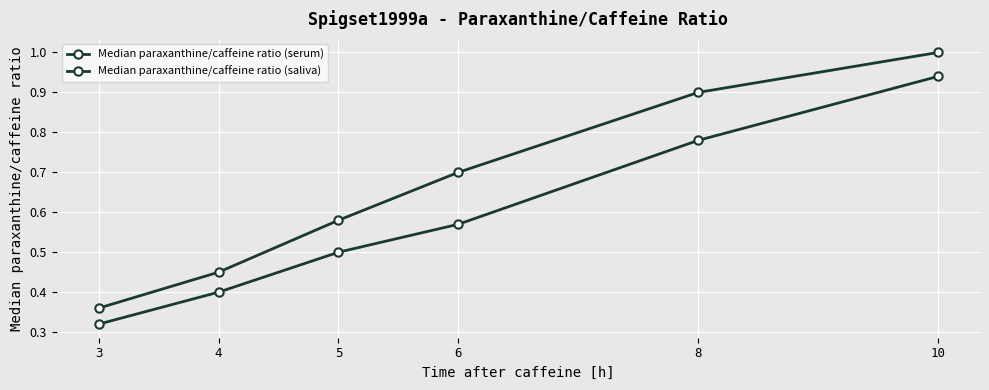

How many data points does each series have?

6